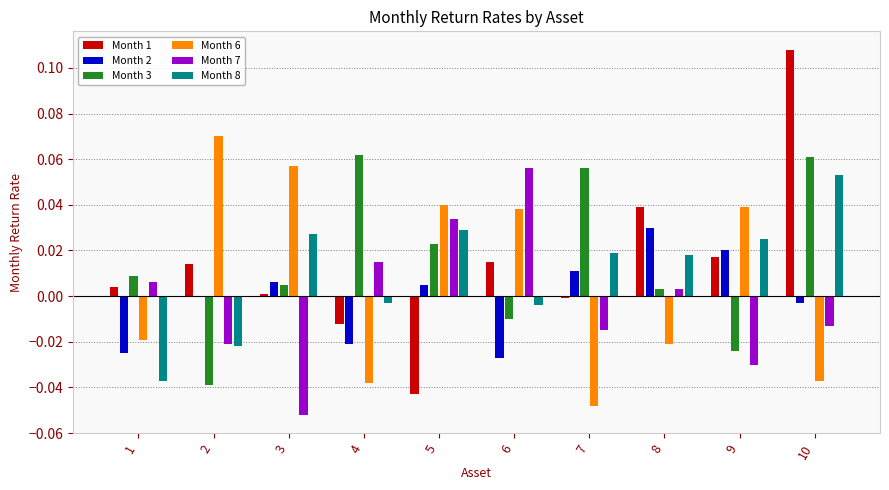

True or false: Month 2 has a value of -0.0 at 10.

False